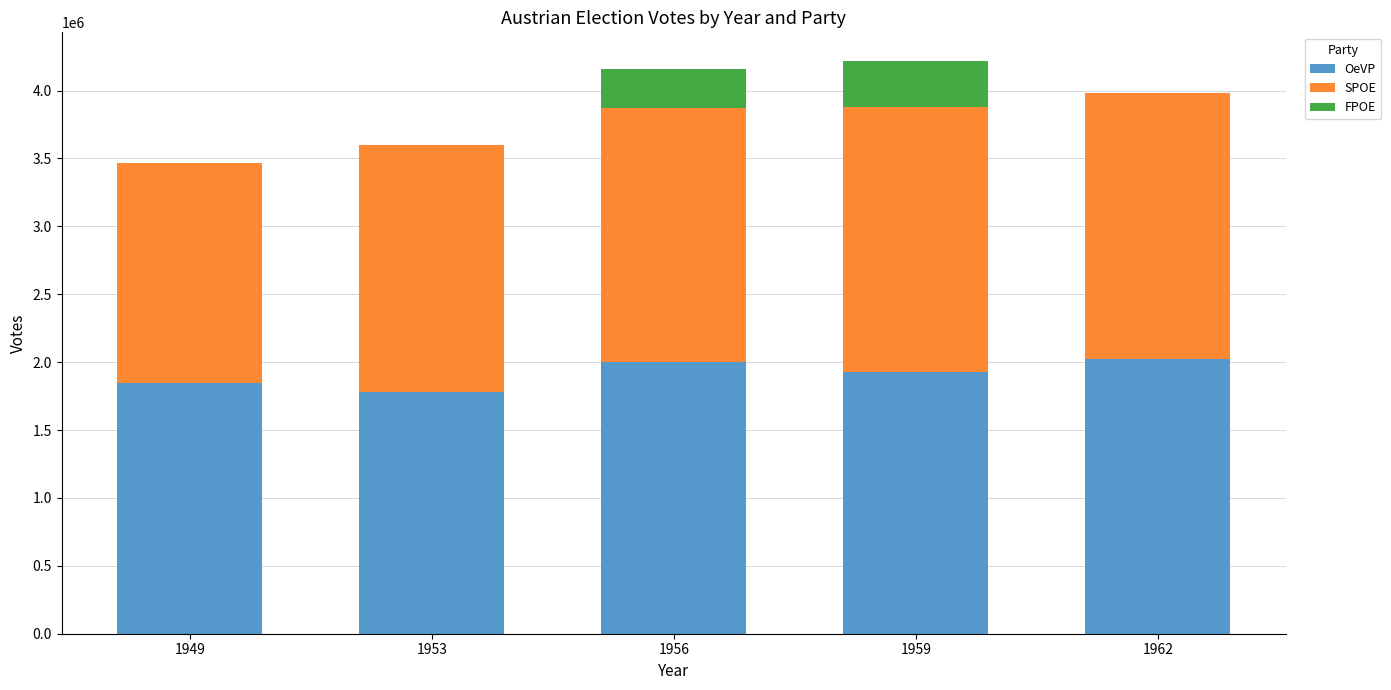

How many OeVP values are between 1846581 and 1999986?

3